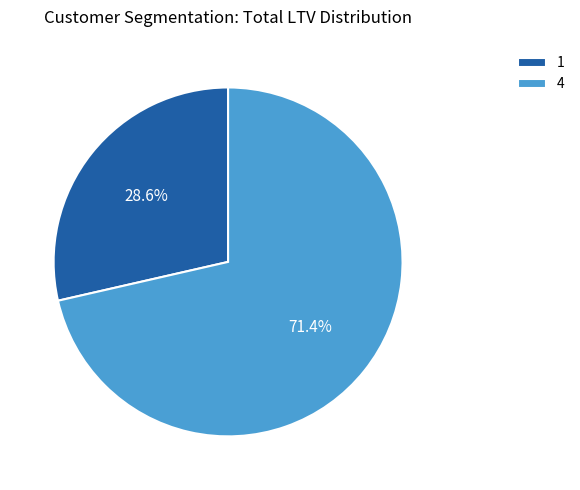

What is the ratio of the value at 4 to the value at 1?

2.5